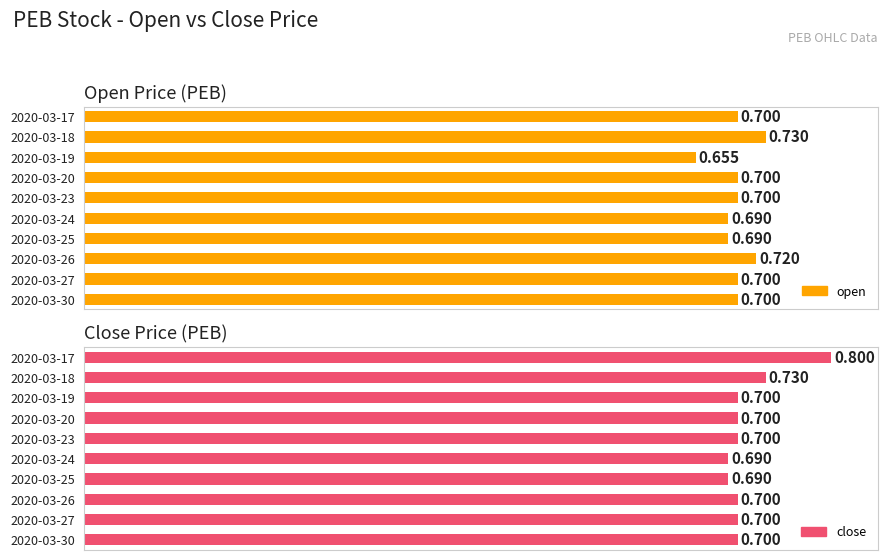

Does the chart contain stacked bars?

No